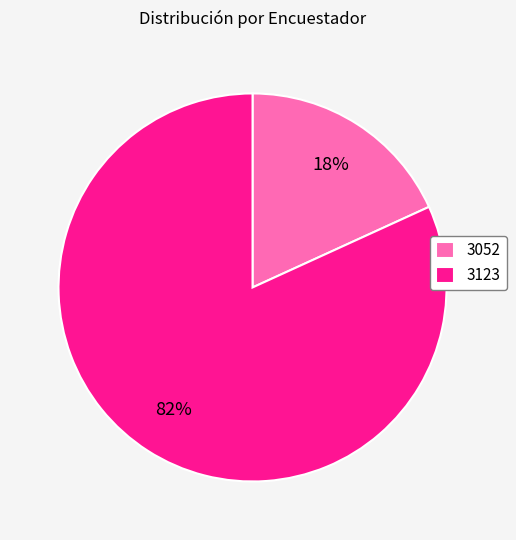

Count the number of slices in the pie.

2